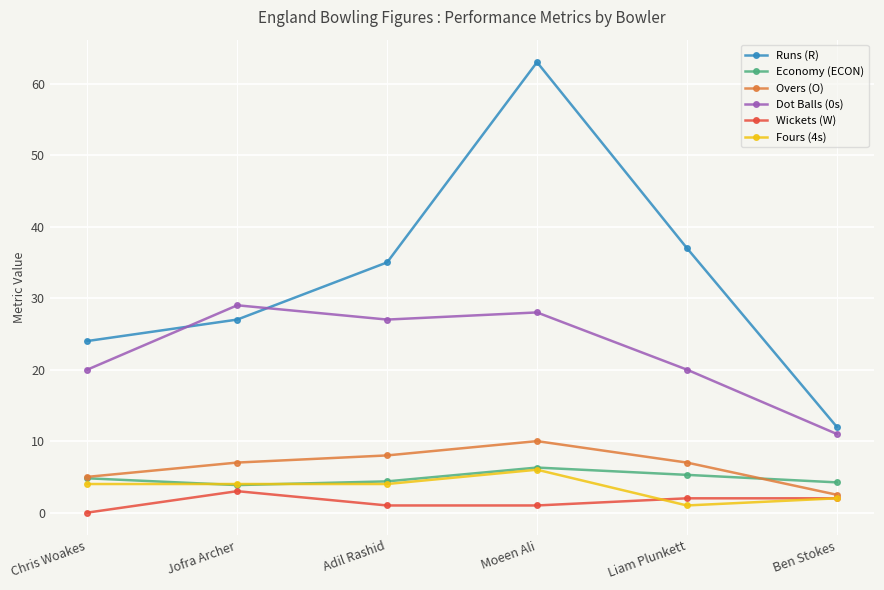

True or false: Fours (4s) and Dot Balls (0s) intersect in this chart.

False